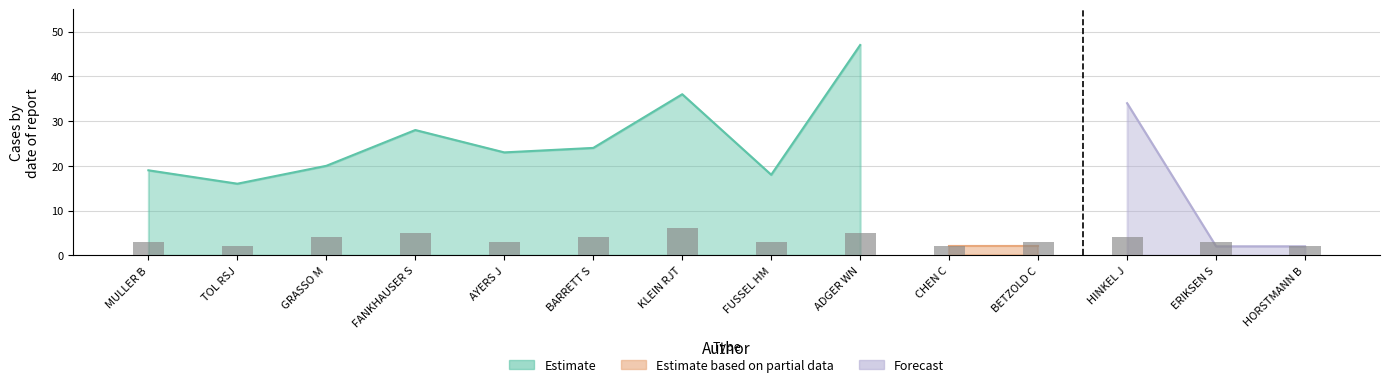

What position from the right is BARRETT S?

9